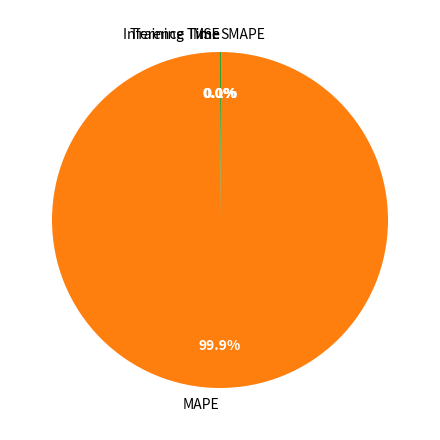

How much of the chart is everything except MAPE?

0.1%